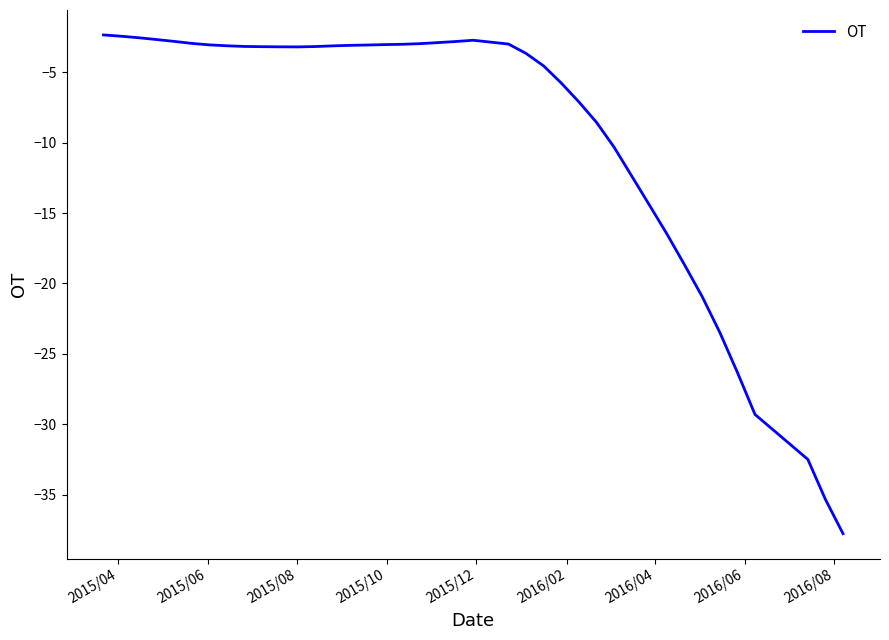

What is the greatest value displayed?

-2.4